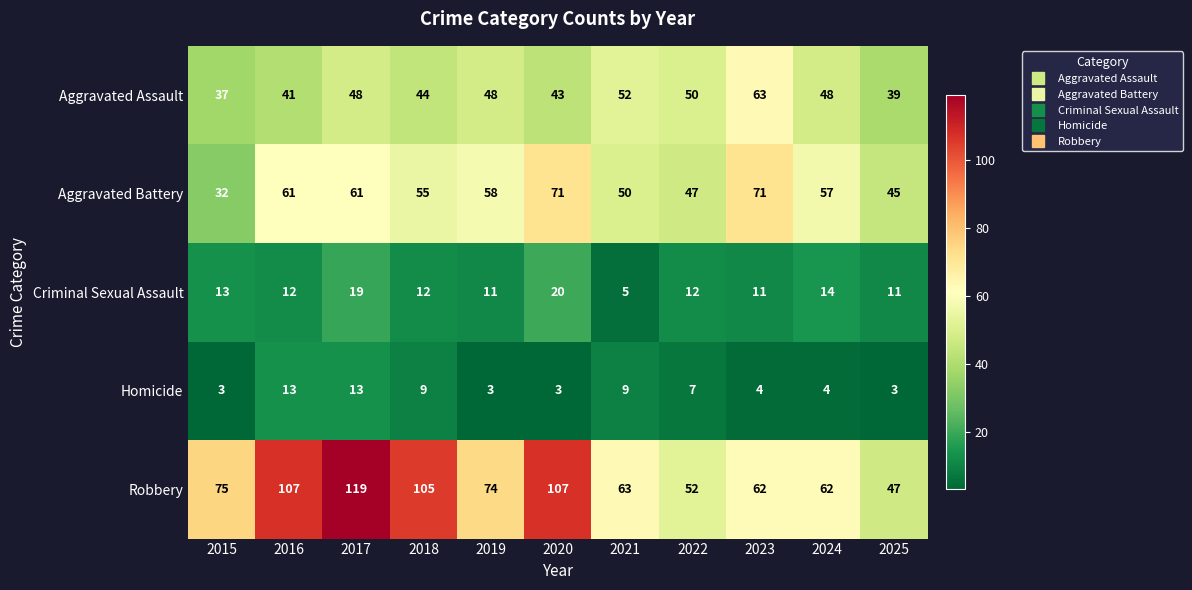

Is it true that Aggravated Assault equals 37 at 2015?

True